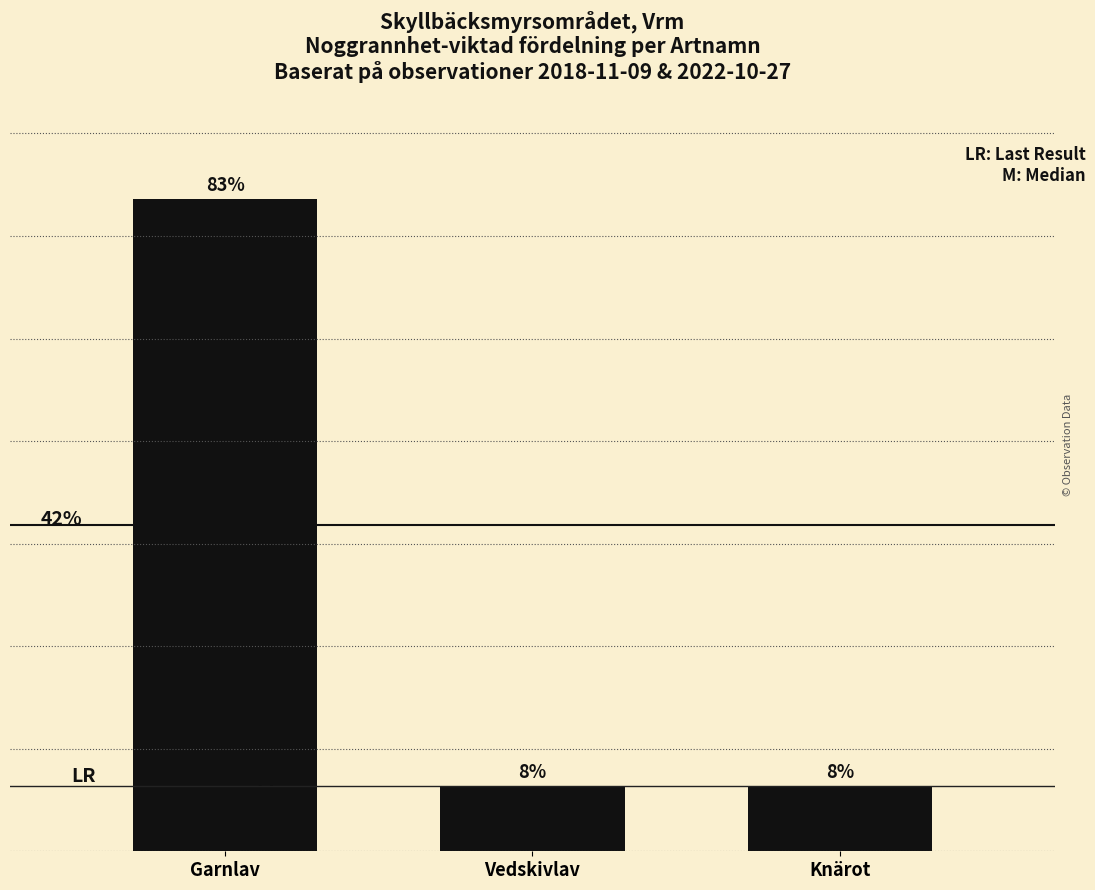

What is the label of the 3rd bar from the left?

Knärot